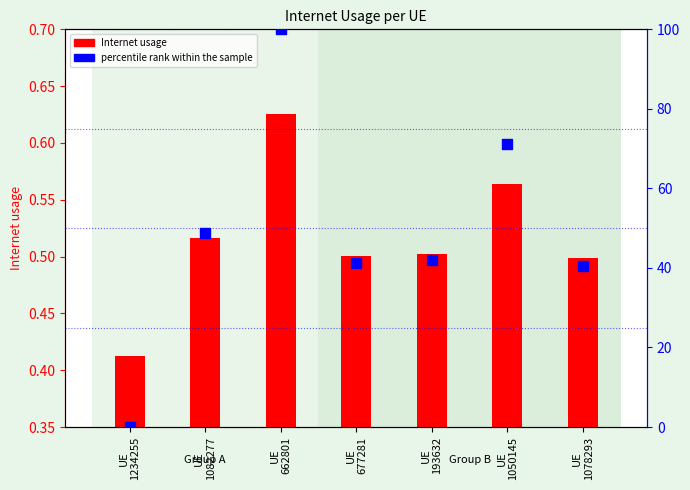

Which series reaches the minimum Y coordinate?

percentile rank within the sample